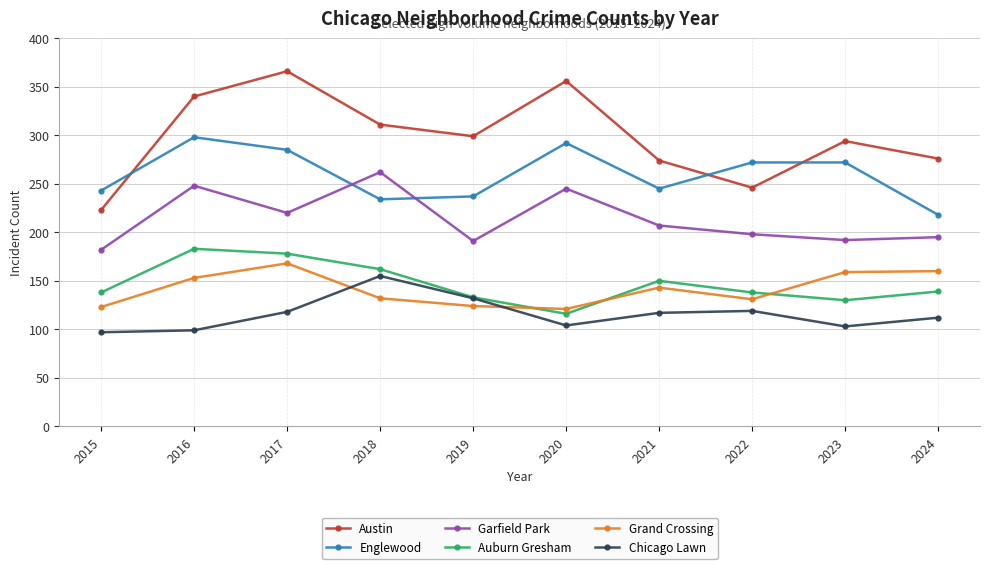

Rank the series by their maximum value, from highest to lowest.

Austin, Englewood, Garfield Park, Auburn Gresham, Grand Crossing, Chicago Lawn